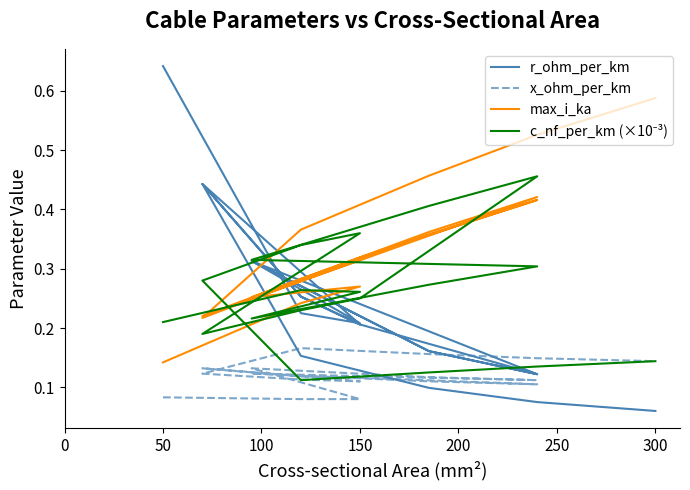

Where is the first local maximum for x_ohm_per_km?

150